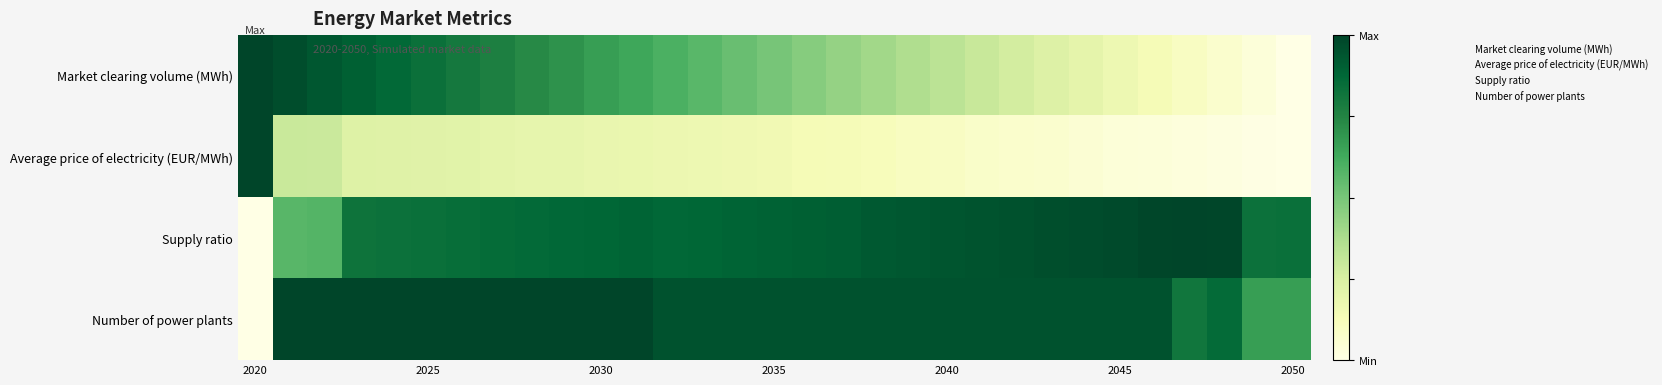

How many distinct data groups are displayed?

4